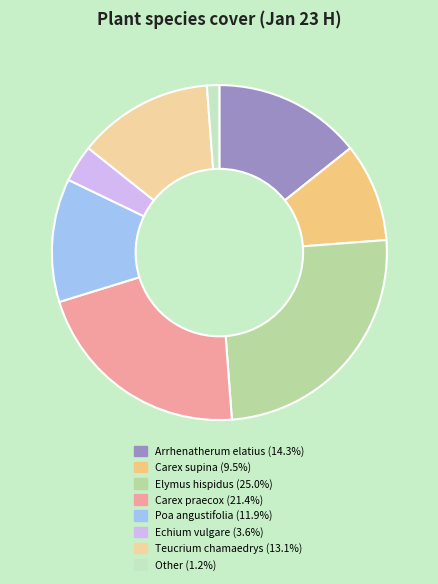

To the nearest percent, what portion does Carex supina represent?

10%